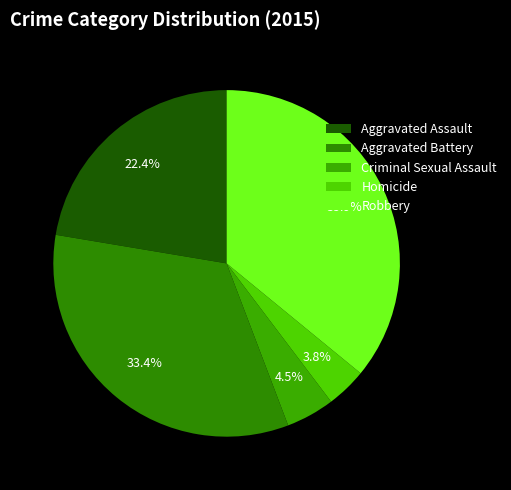

Rank the categories by value from lowest to highest.

Homicide, Criminal Sexual Assault, Aggravated Assault, Aggravated Battery, Robbery